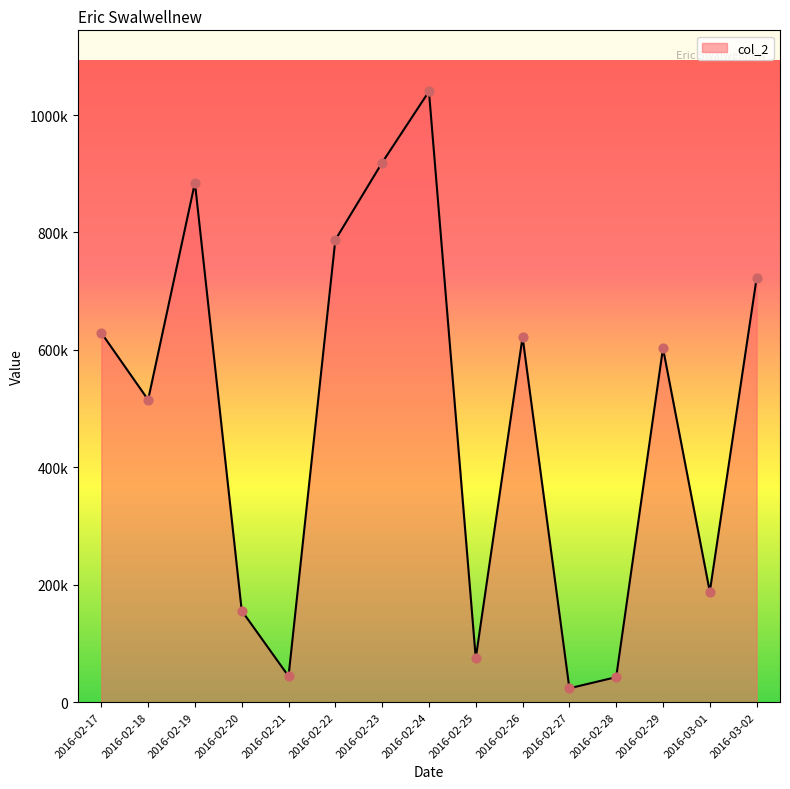

What is the change in value from 2016-02-21 to 2016-02-29?

+558852